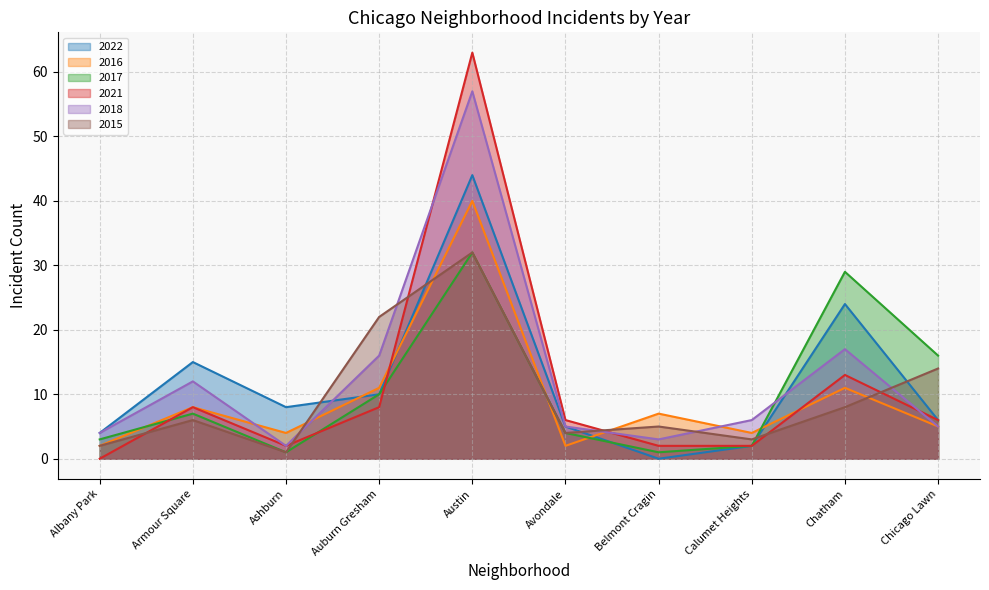

Does the chart display data point markers on the line(s)?

No